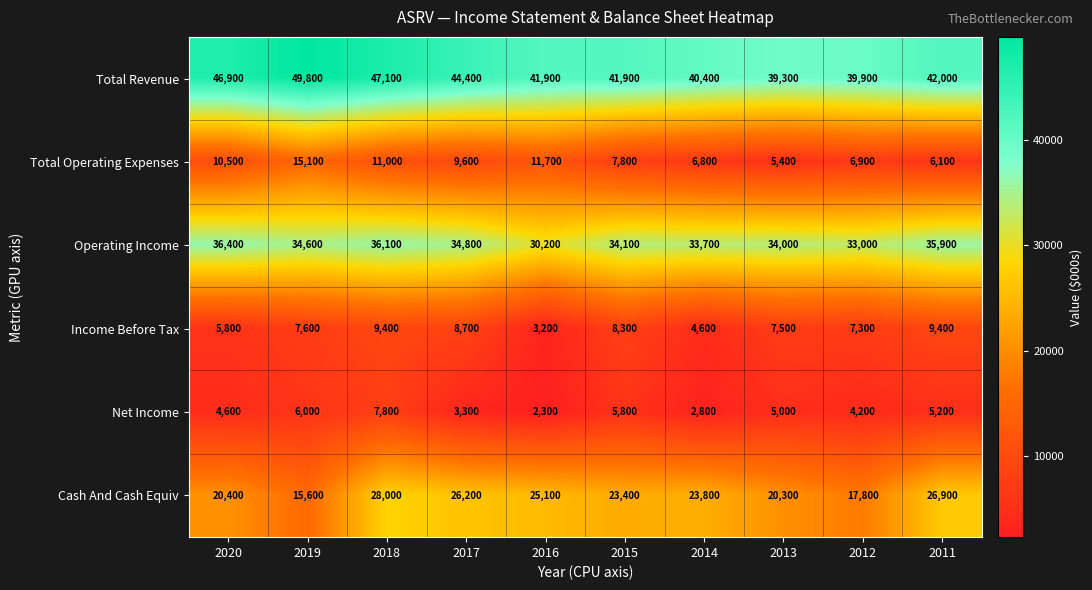

Between 2017 and 2013, which series saw the biggest shift?

Cash And Cash Equiv